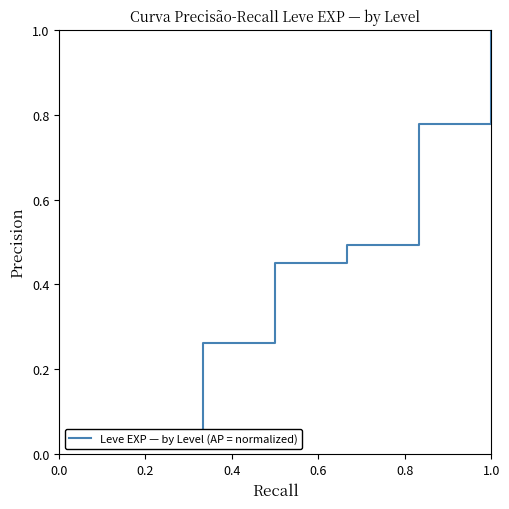

What is the label of the 3rd point from the right?

0.8